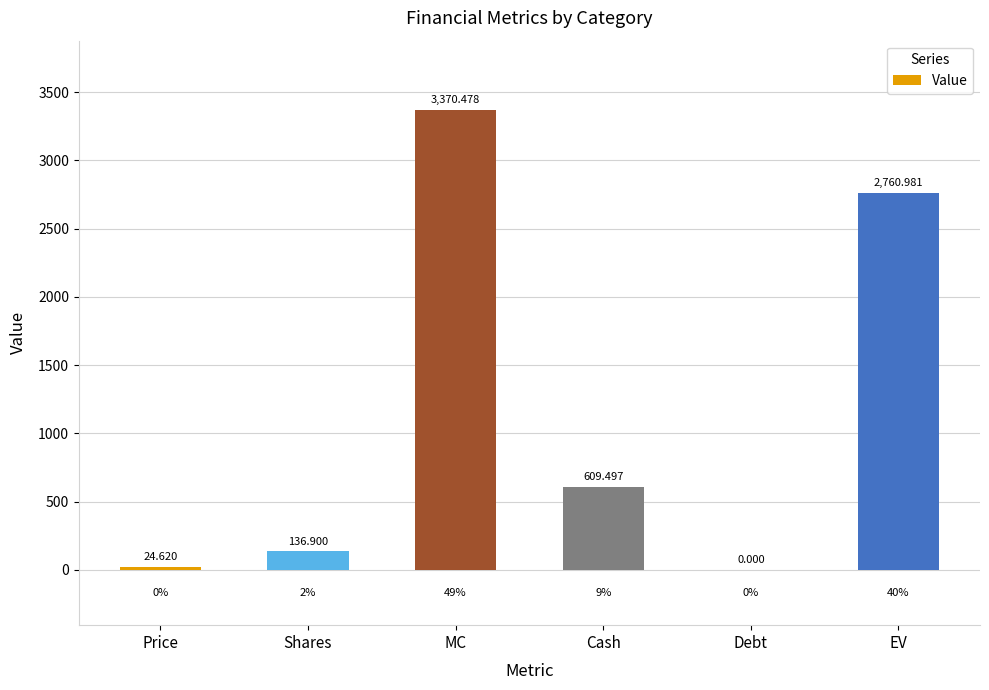

Reading left to right, extract all data points from this chart.

Price=24.6	Shares=136.9	MC=3370.5	Cash=609.5	Debt=0.0	EV=2761.0